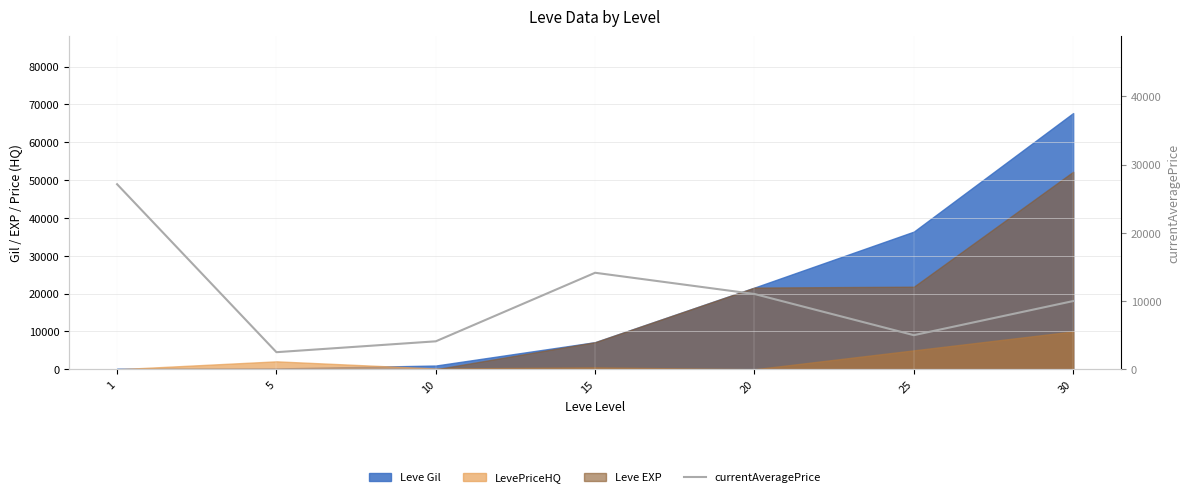

What is the value of the 5th point from the left?

11037